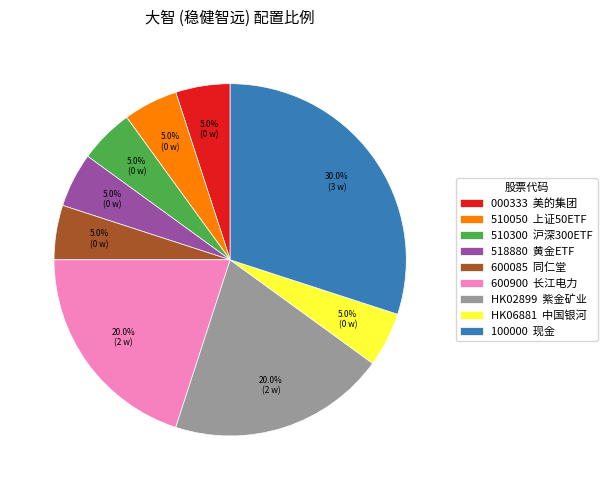

What is the ratio of the value at 600085 同仁堂 to the value at 000333 美的集团?

1.0